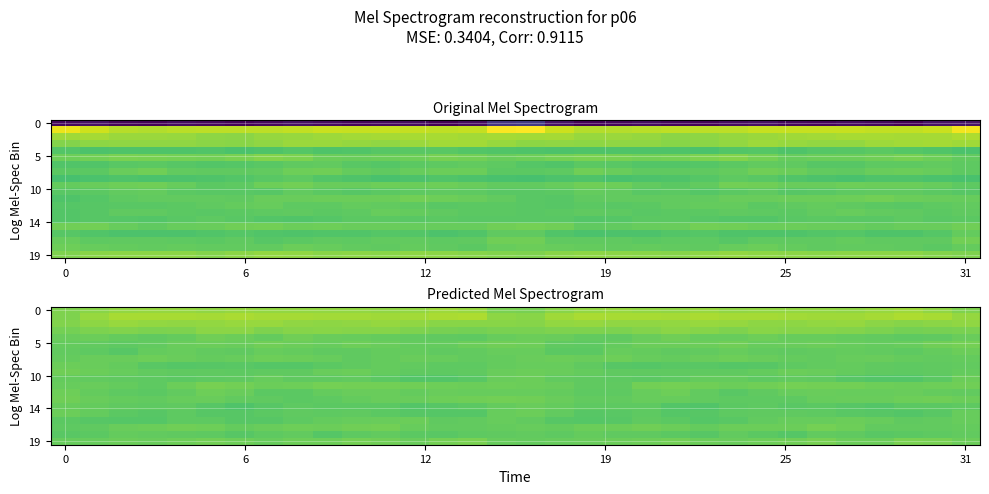

What is the minimum value shown in the chart?

-14.1